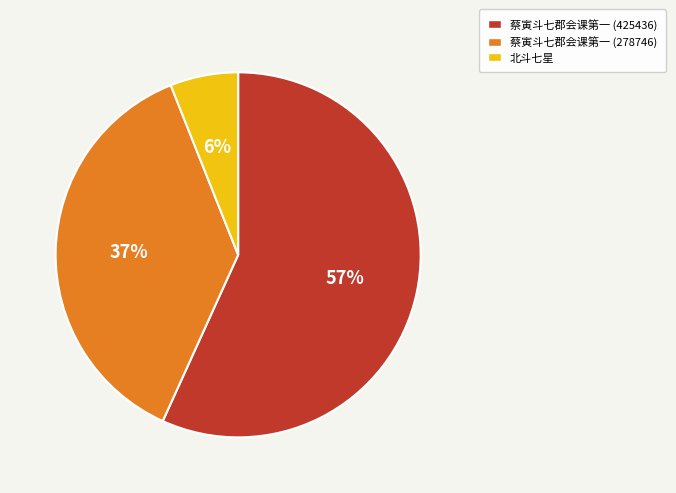

Which has a higher value, 蔡寅斗七郡会课第一 (425436) or 蔡寅斗七郡会课第一 (278746)?

蔡寅斗七郡会课第一 (425436)